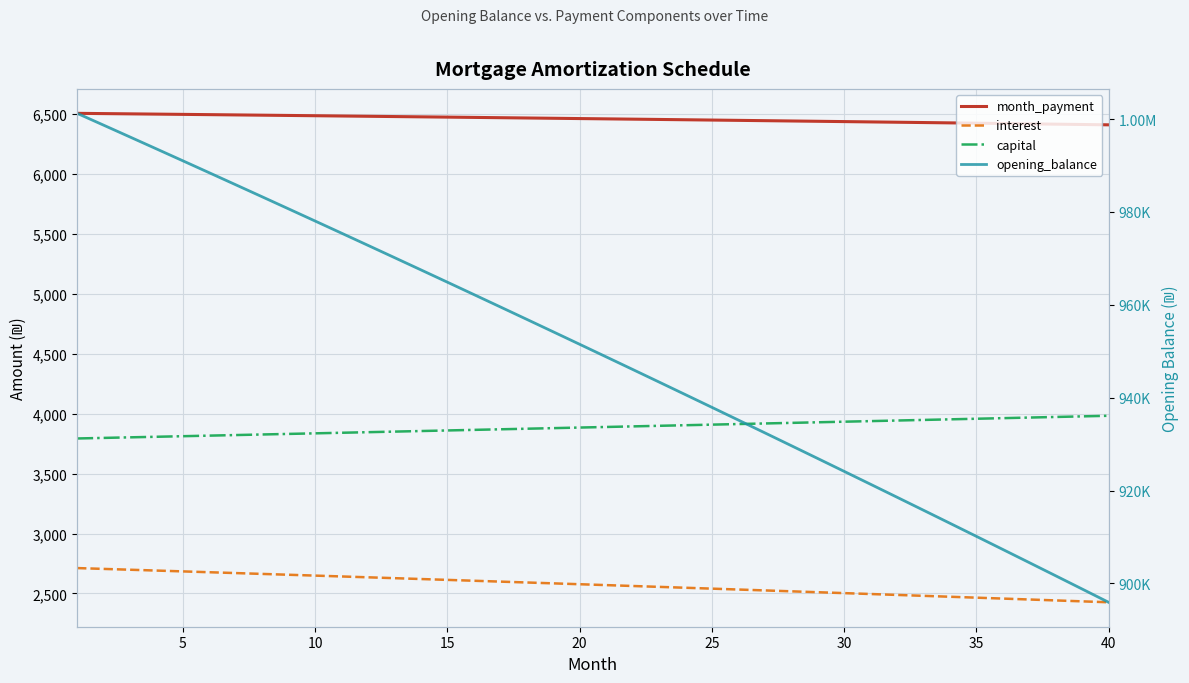

True or false: capital has a value of 5228.5 at 18.

False